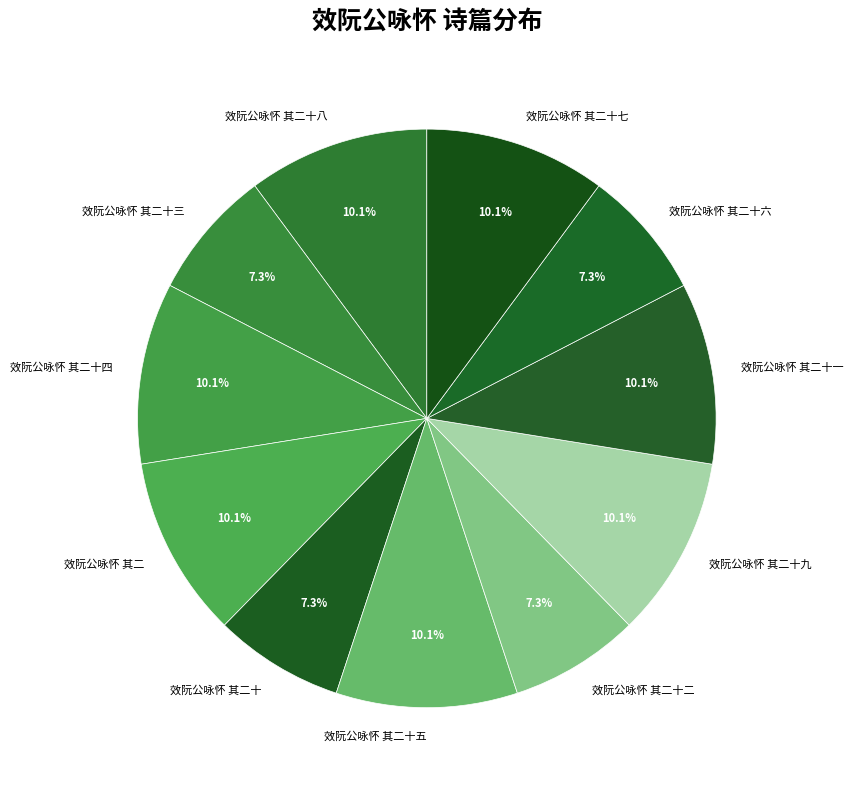

Count the number of slices in the pie.

11